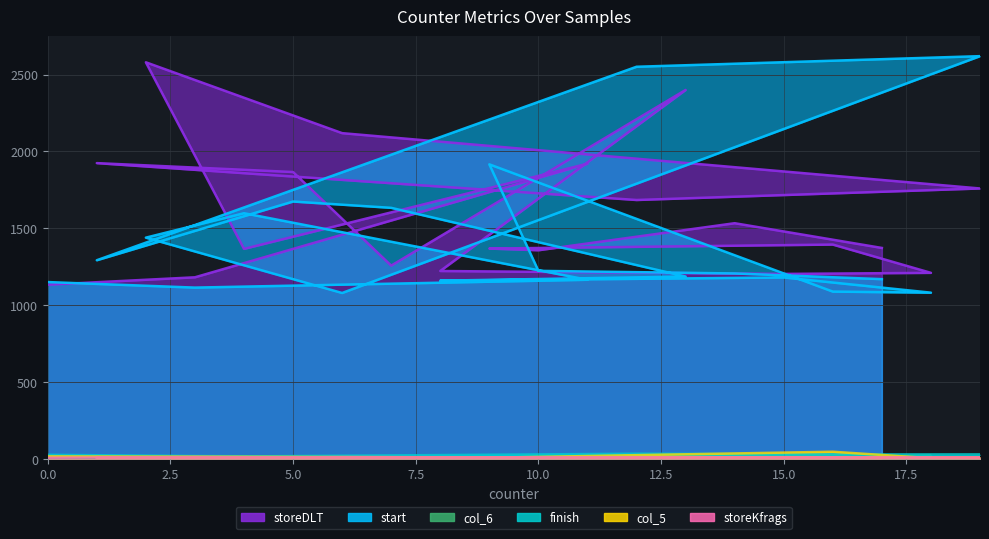

True or false: col_6 has a value of 5 at 19.

True